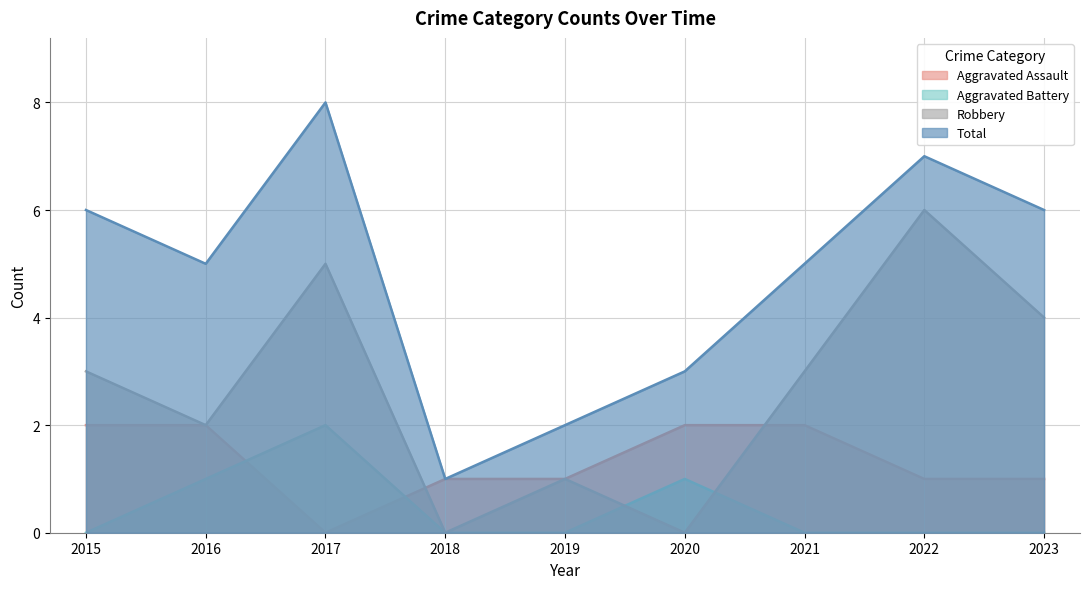

At which label does Robbery reach its peak?

2022